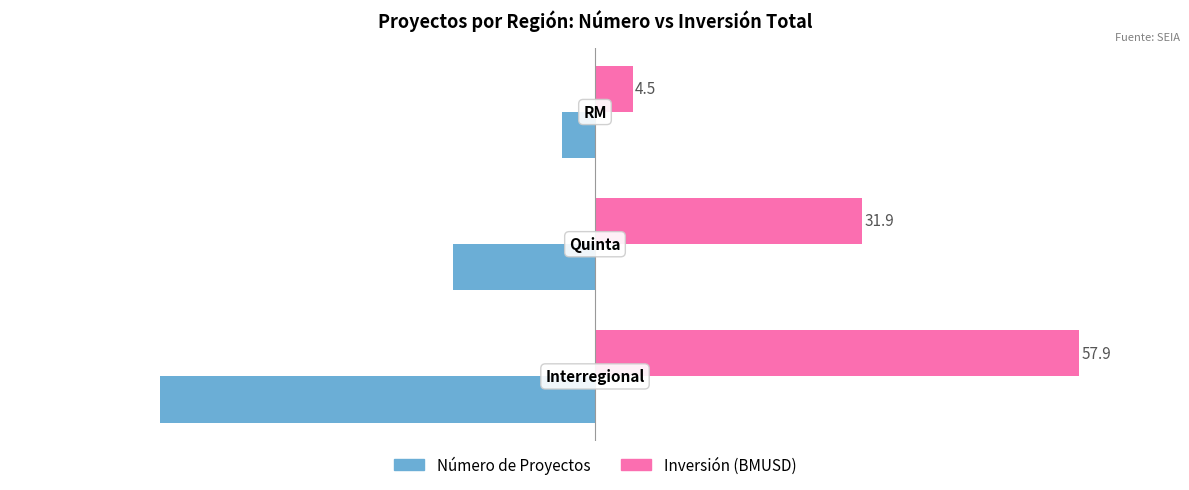

Which series has the largest total across all categories?

Inversión (BMUSD)